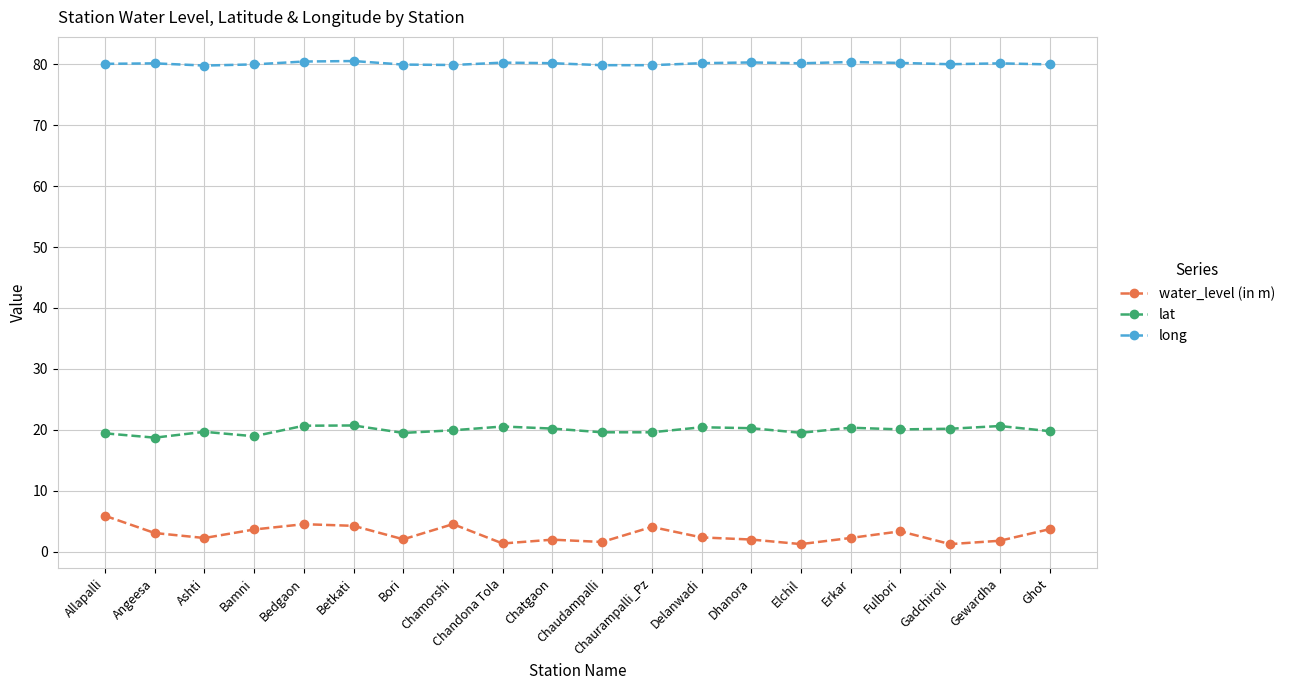

What value does the lat series have at Delanwadi?

20.4